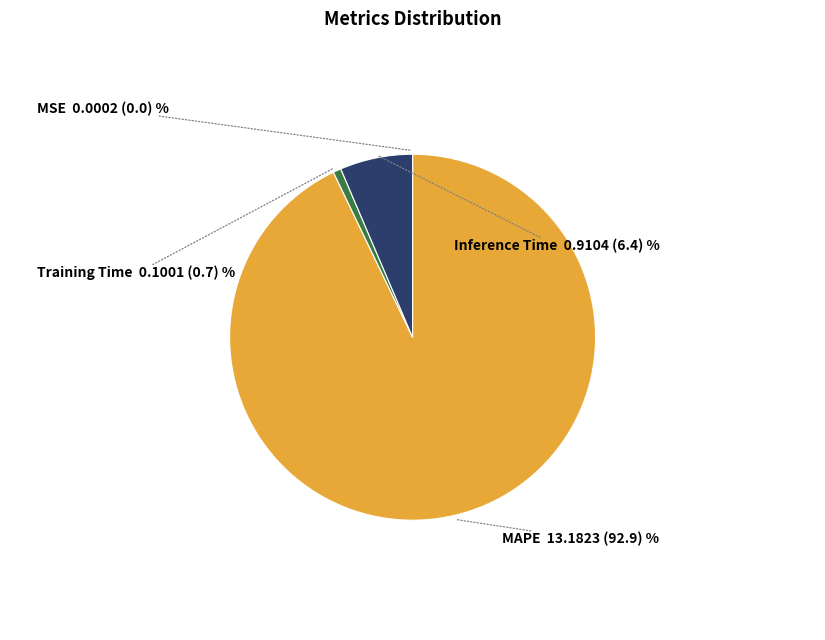

Is there any slice that represents more than half of the pie?

Yes